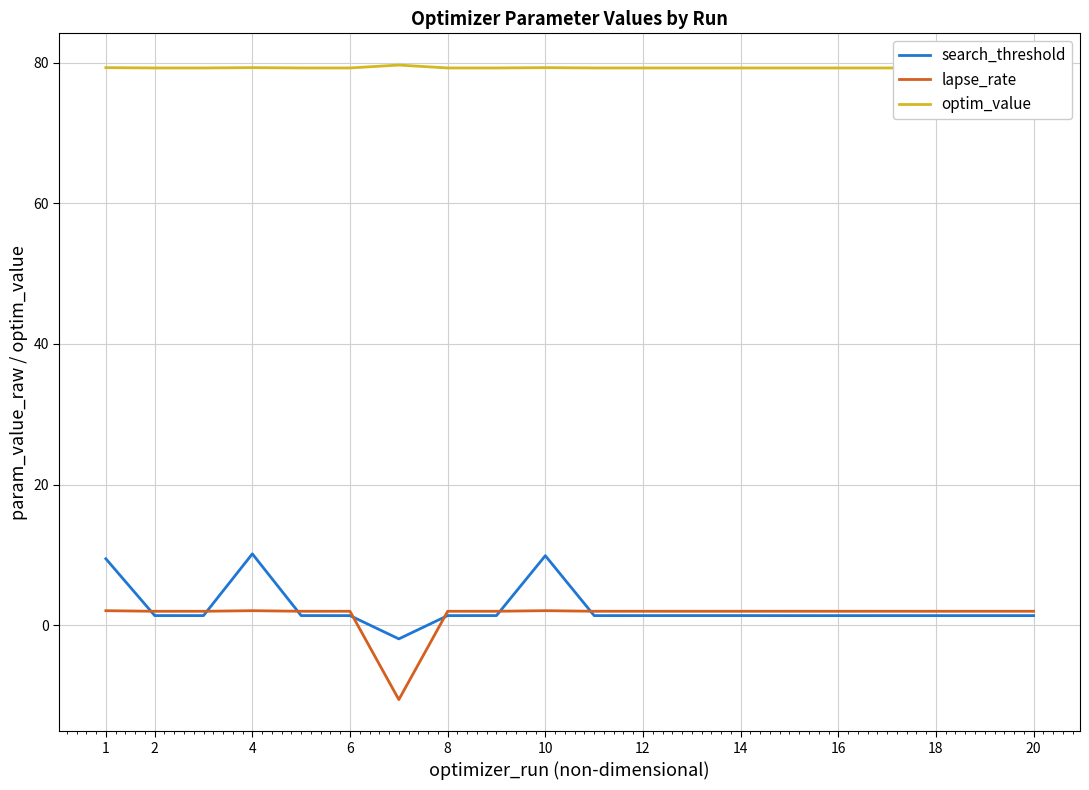

Which series has the largest total across all categories?

optim_value